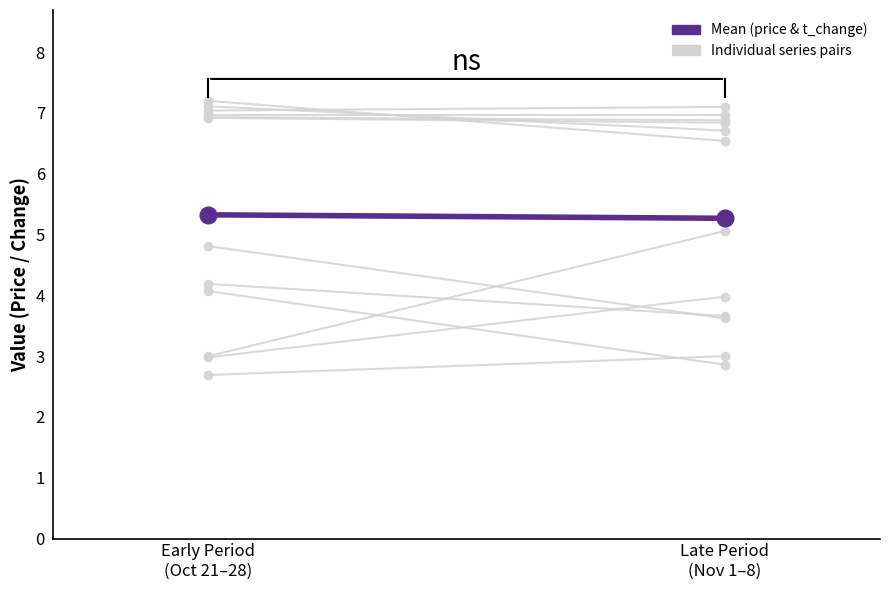

What is the sum of all values?

10.6